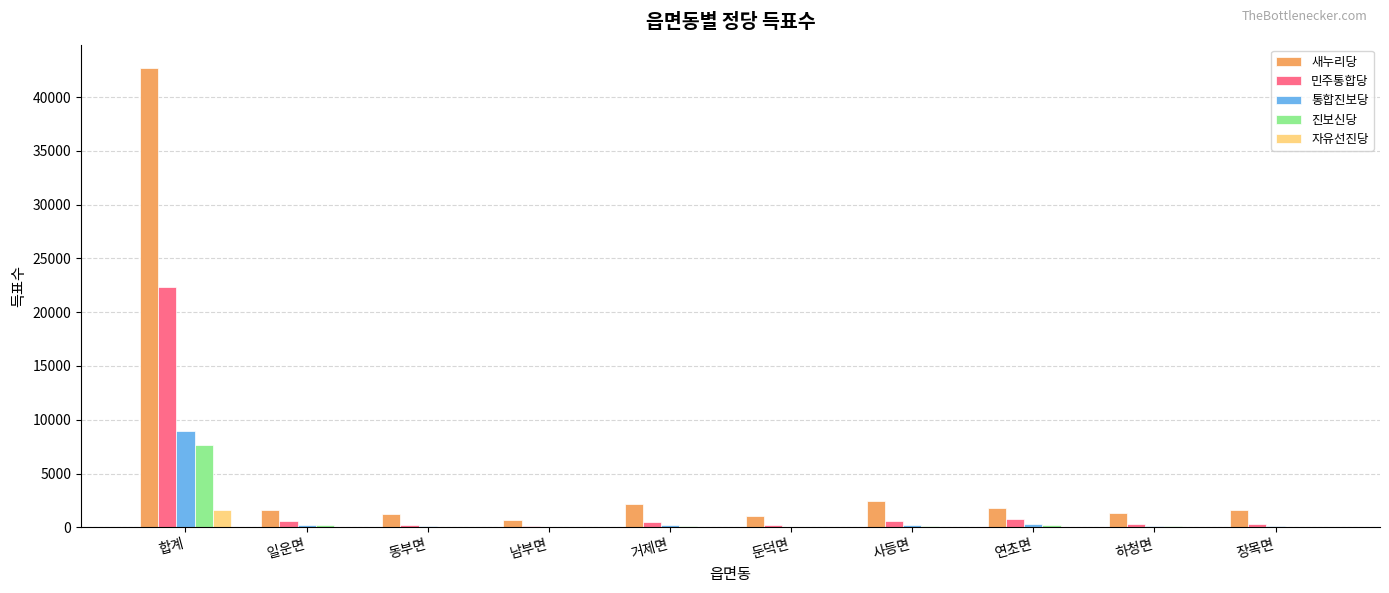

Are the bars grouped side by side (vs. stacked)?

Yes